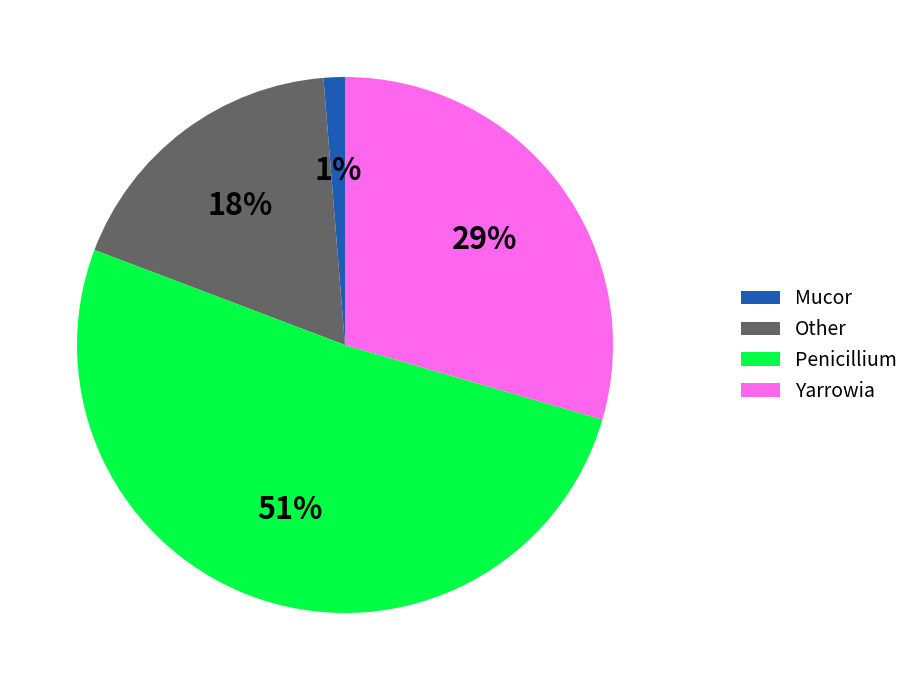

To the nearest percent, what is the combined percentage of Other and Mucor?

19%